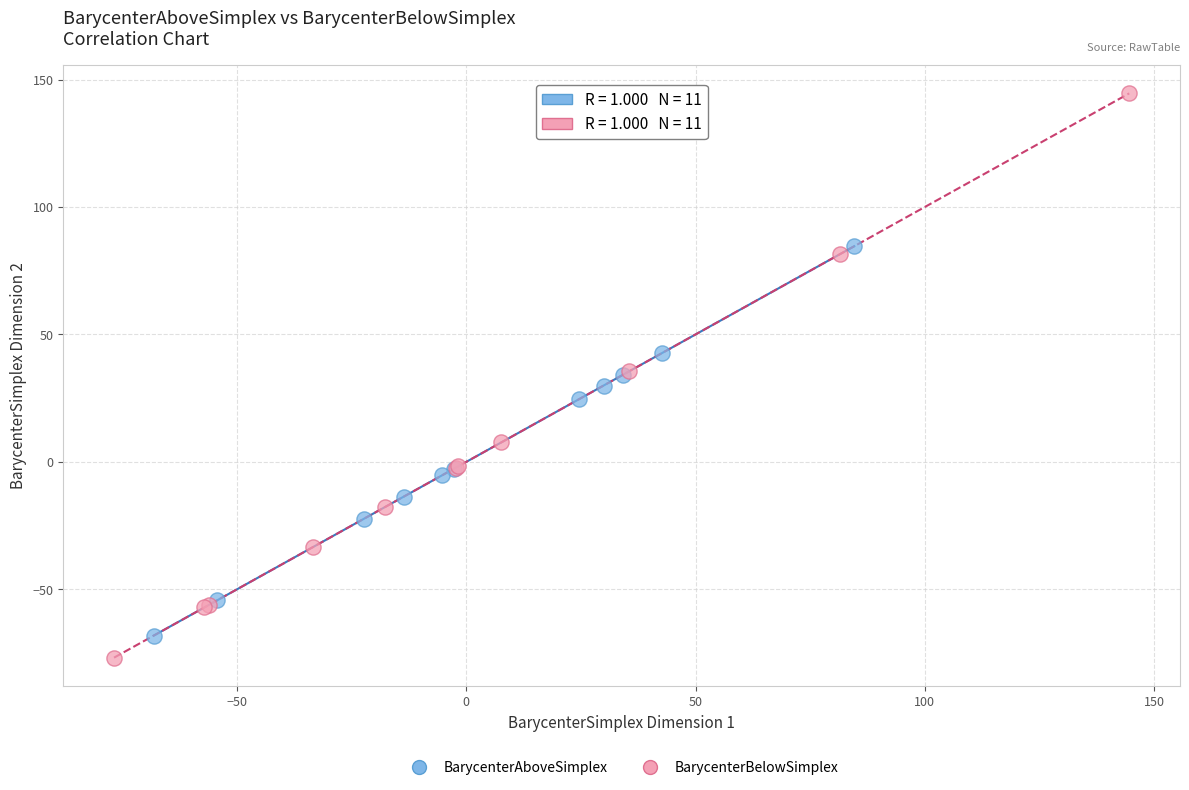

Which series has the widest spread of Y values?

BarycenterBelowSimplex